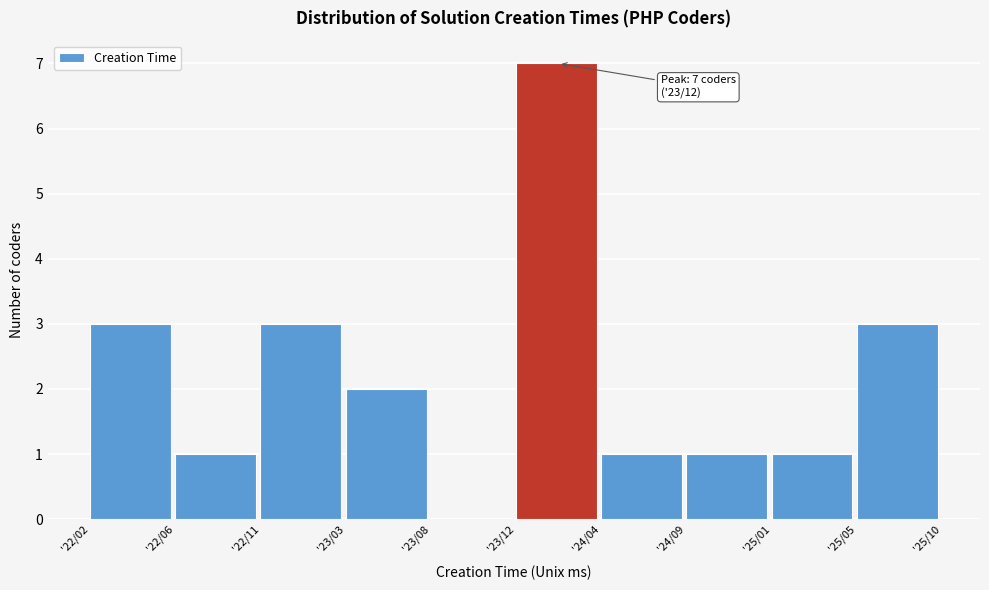

Reading left to right, extract all data points from this chart.

'22/02=3	'22/06=1	'22/11=3	'23/03=2	'23/08=0	'23/12=7	'24/04=1	'24/09=1	'25/01=1	'25/05=3